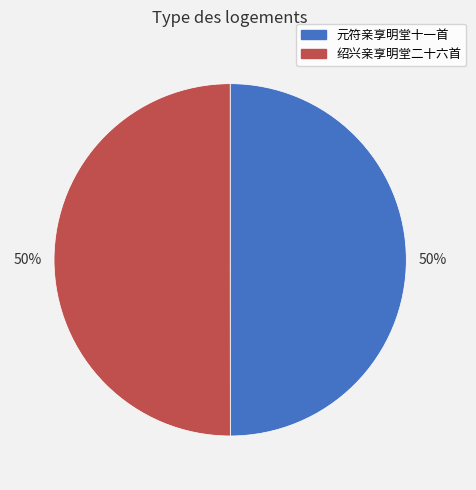

To the nearest percent, what is the average slice percentage?

50%